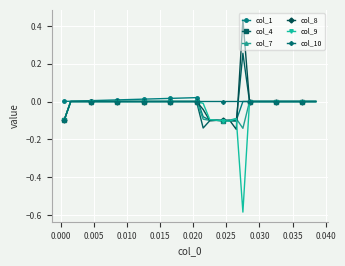

How many data points does each series have?

39